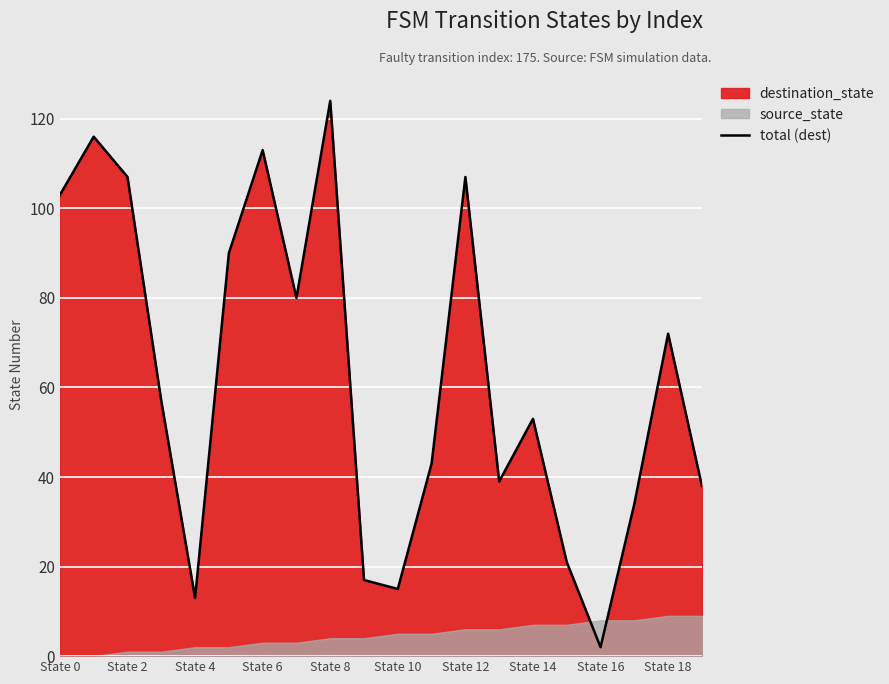

At which label does total (dest) reach its minimum?

State 16